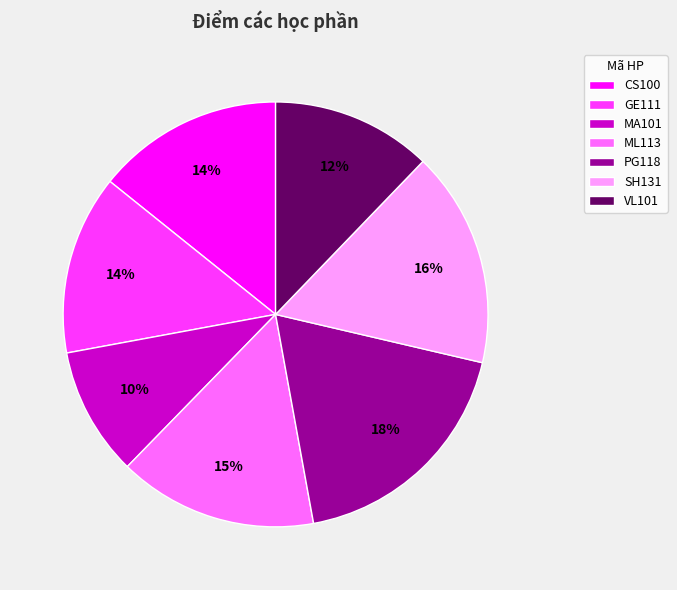

What is the smallest slice in the pie chart?

MA101